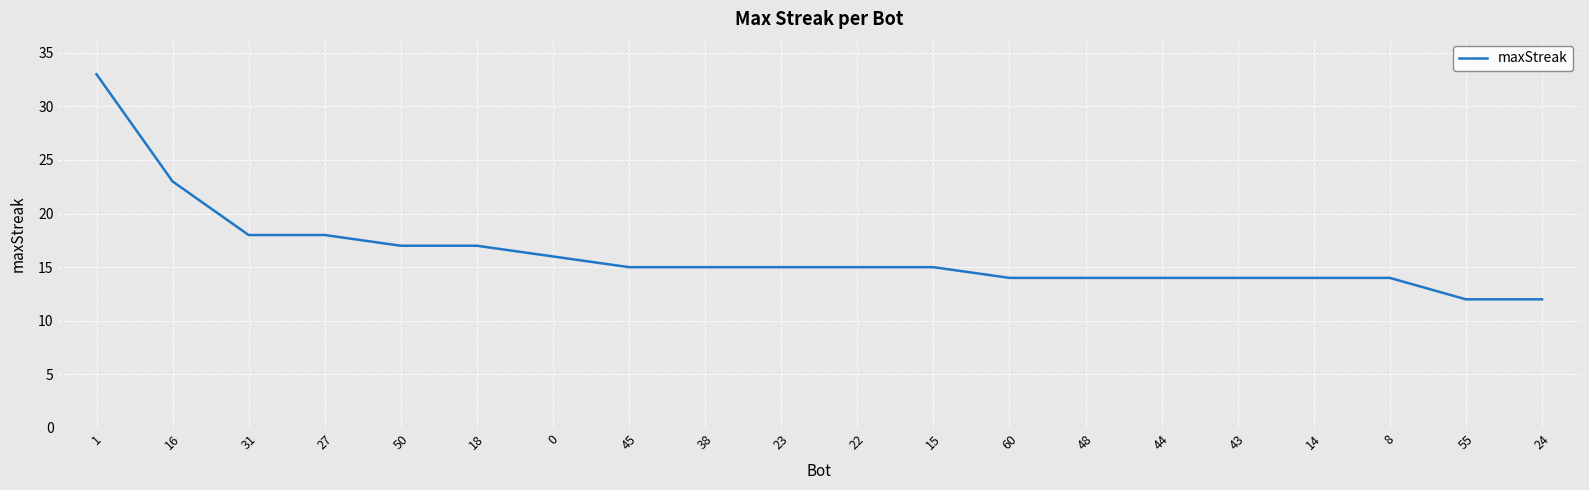

True or false: the data shows 5 at 18.

False